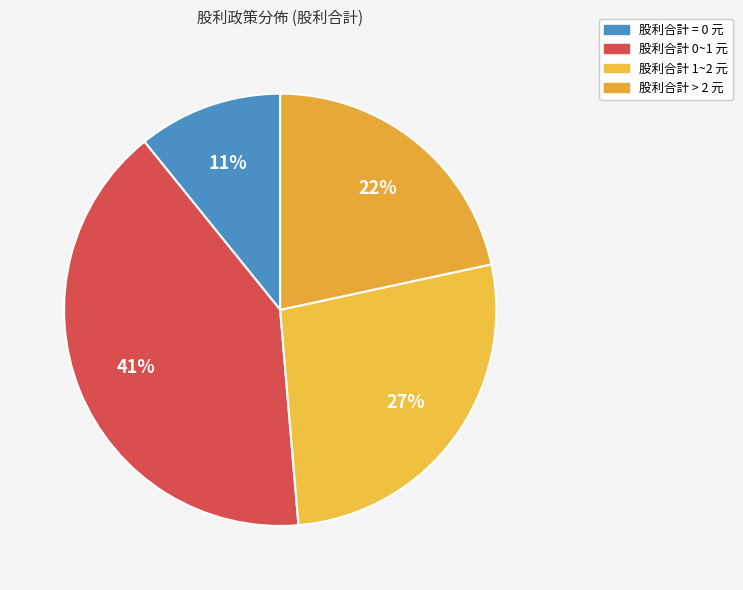

Count the number of slices in the pie.

4